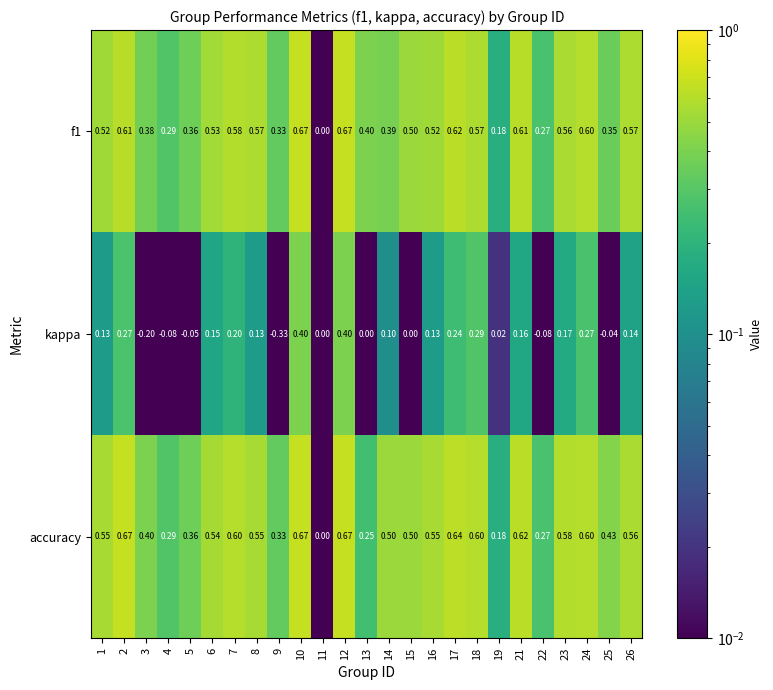

What is the total value across all series at 2?

1.6